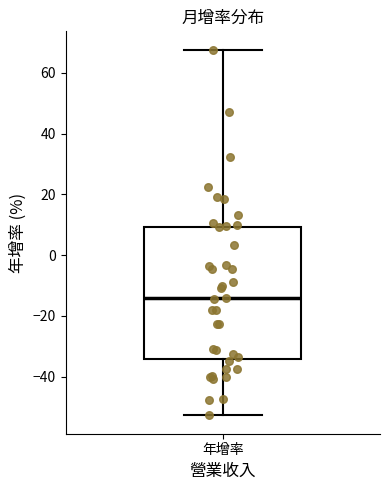

Transcribe this box plot: give where the median line is, the range the box spans, and where the two whiskers end, as read against the y-axis. The values are not printed on the chart, so give them approximately, as read against the axis.

median -14, box -34 to 10, whiskers -52 to 68